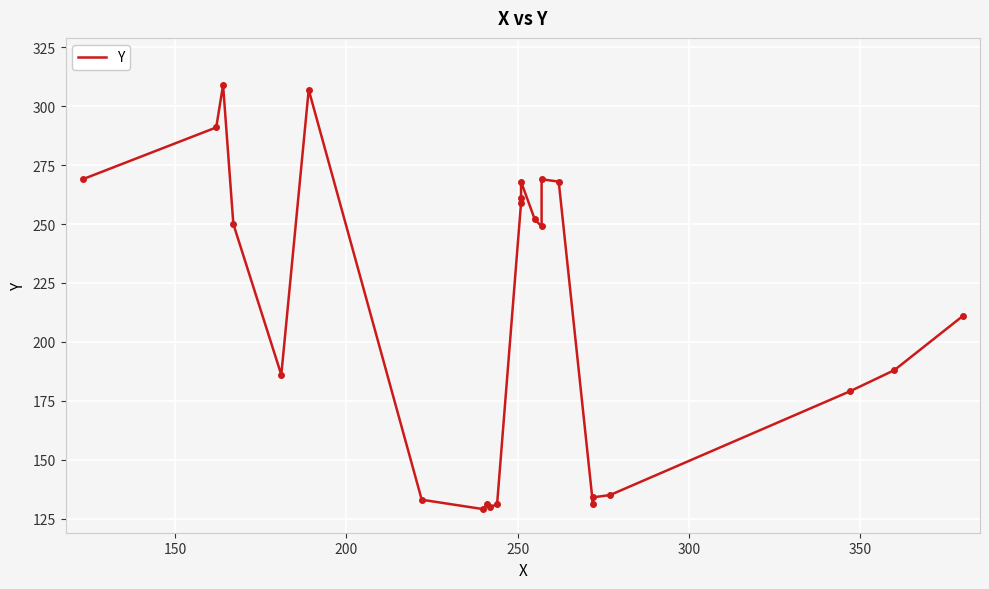

Reading left to right, what are all the values shown in this chart?

269	291	309	250	186	307	133	129	131	130	131	259	261	268	252	249	269	268	131	134	135	179	188	211